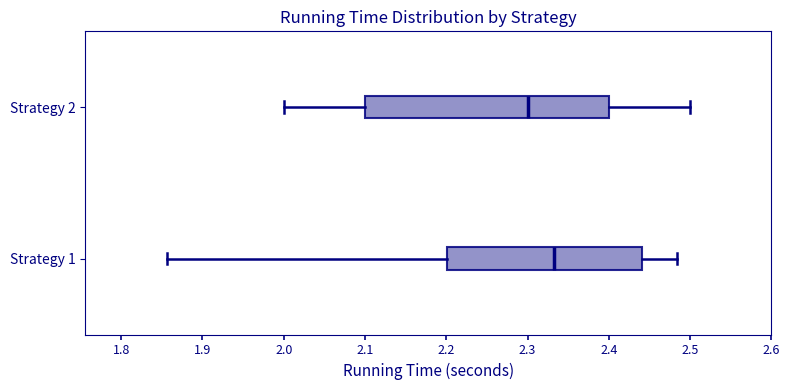

Which box's median line is the furthest to the right?

Strategy 1